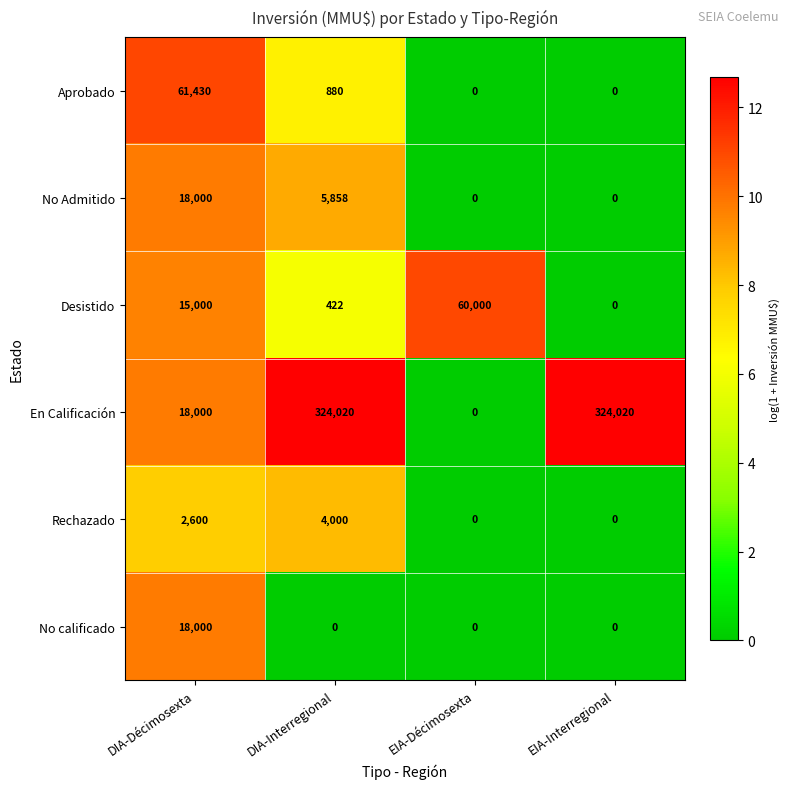

Which series has the widest spread of values?

En Calificación